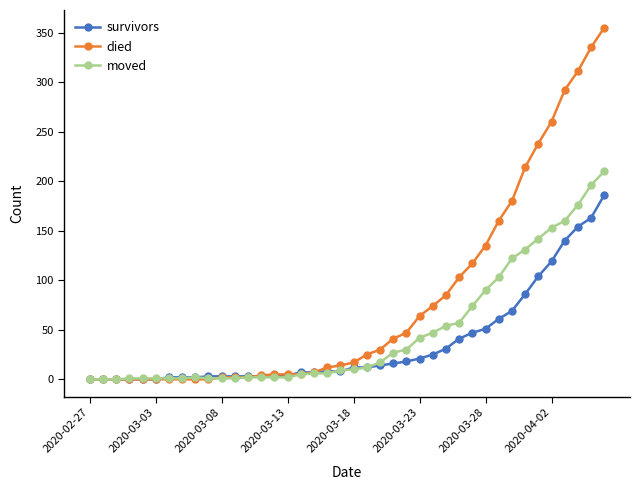

List the series in order of their overall mean, lowest first.

survivors, moved, died